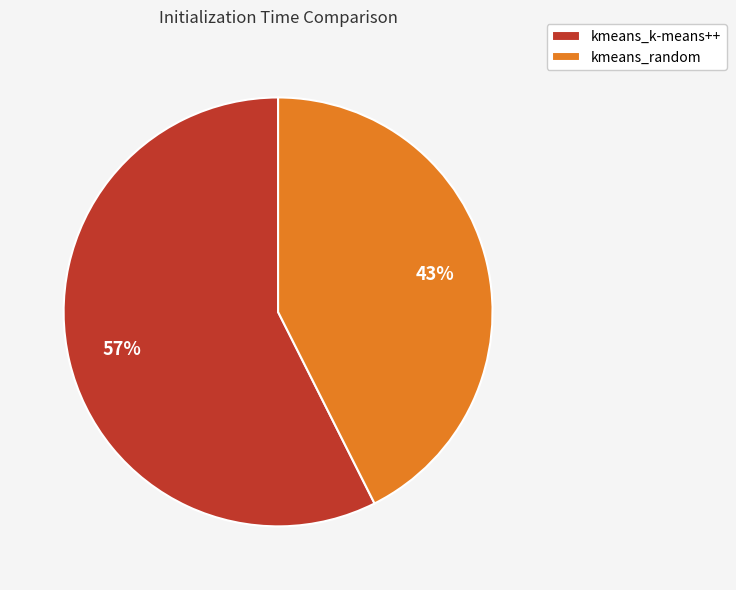

Which slice is the largest?

kmeans_k-means++